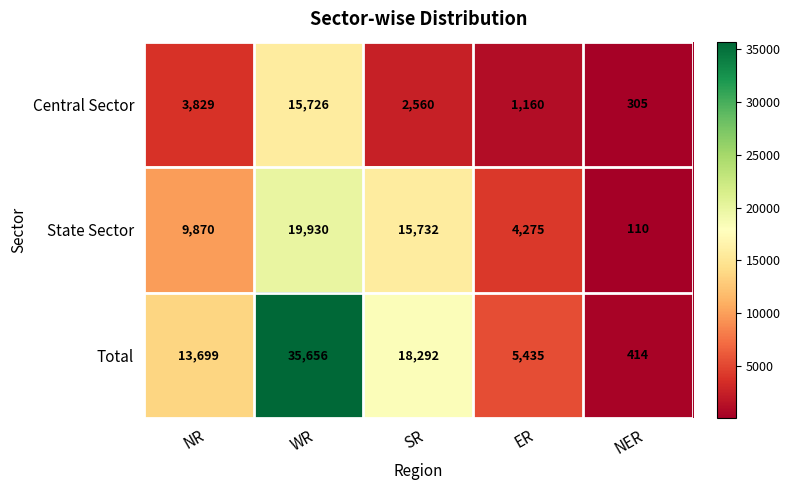

What is the difference between the maximum and minimum values in the Total series?

35242